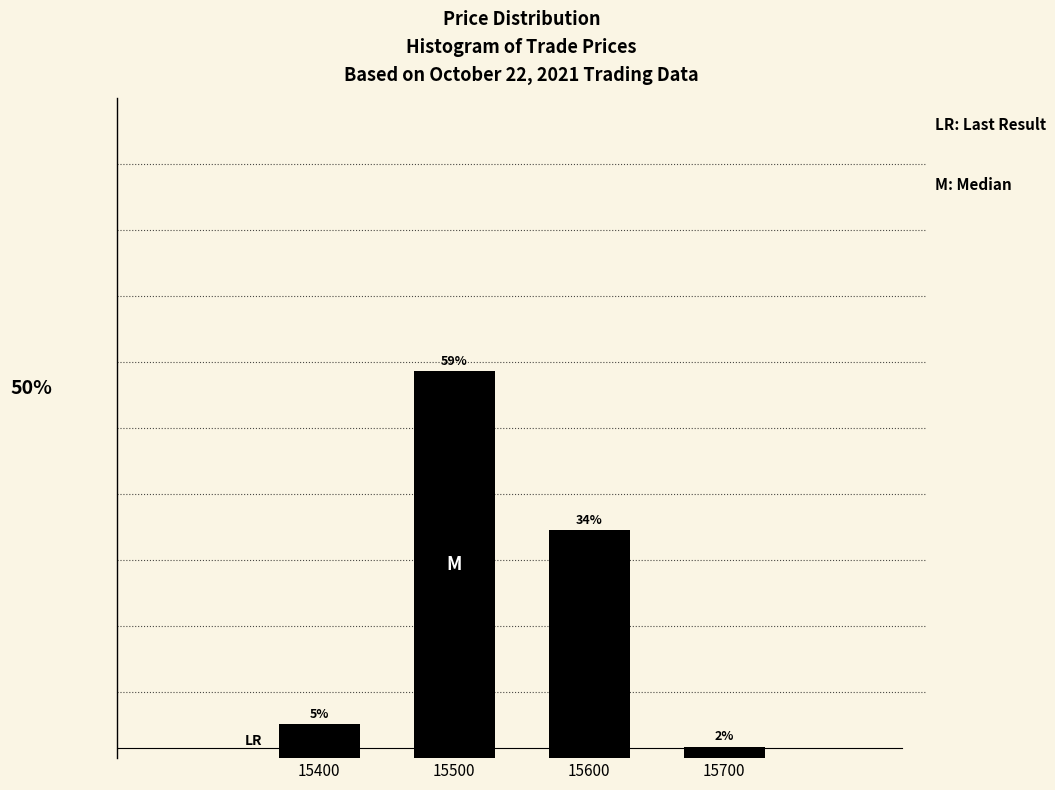

Does the chart contain any negative values?

No